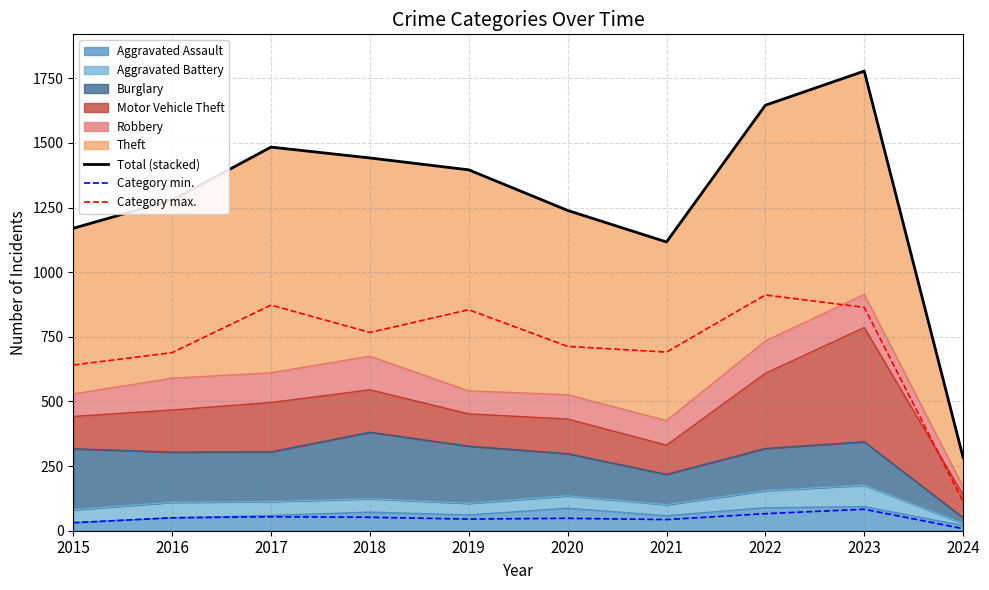

Does the chart have visible grid lines?

Yes